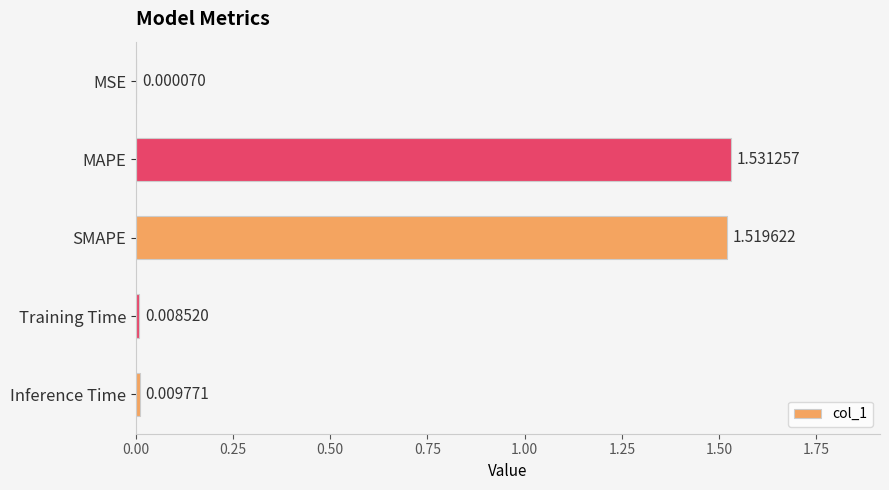

What is the average value?

0.6